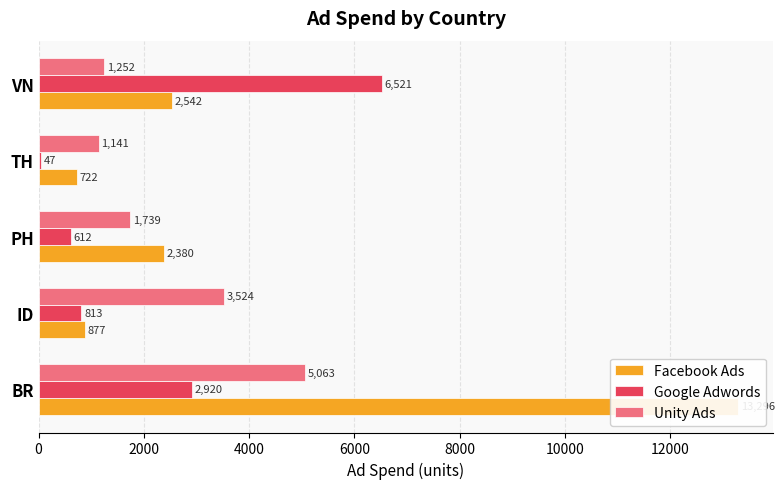

What is the total value across all series at BR?

21279